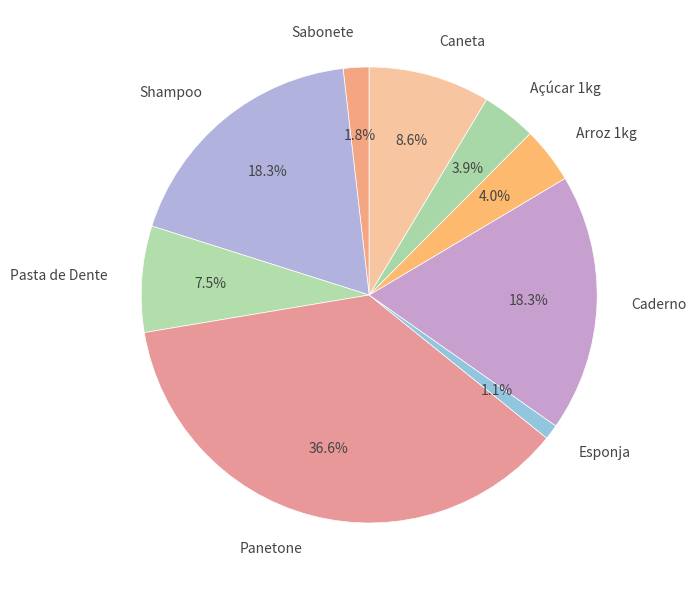

What is the smallest slice in the pie chart?

Esponja